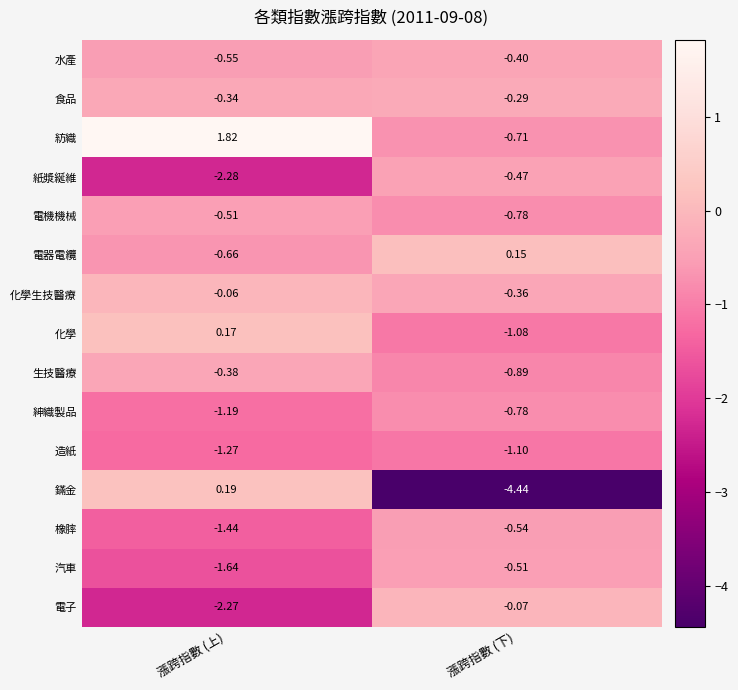

Where is 紙漿綖維 nearest to the value -1?

漲跨指數 (下)